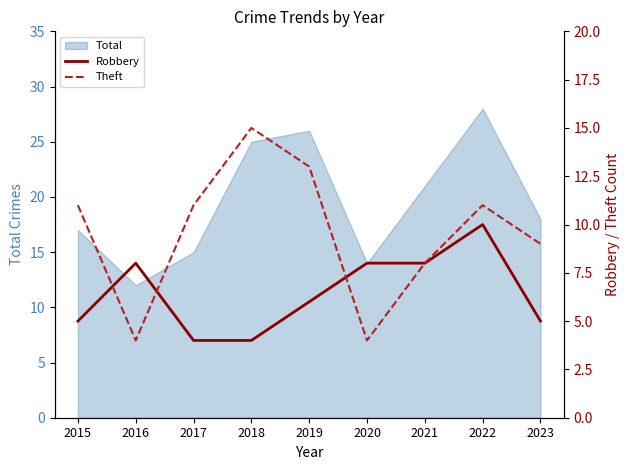

What is the difference between the Robbery values at 2021 and 2019?

2